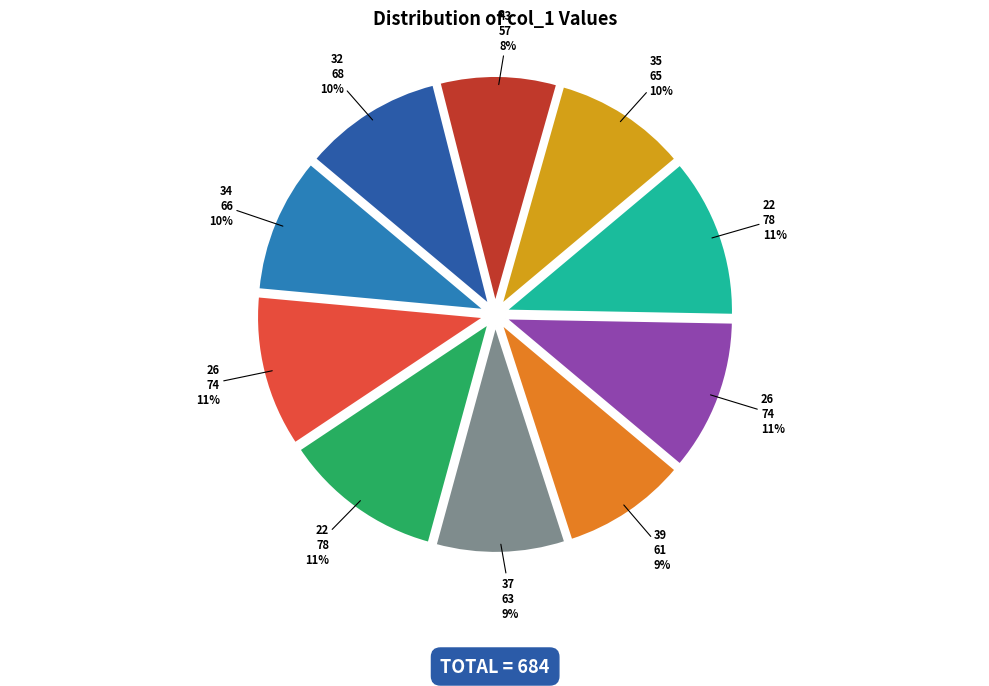

Is there any slice that represents more than half of the pie?

No